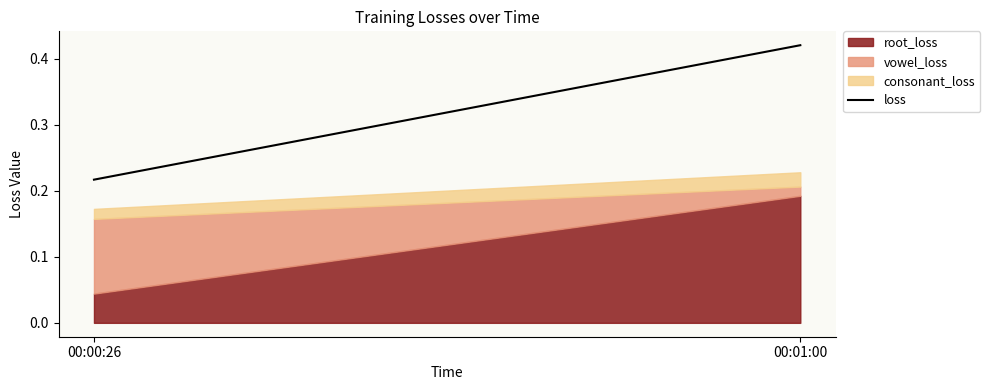

What is the difference between the values at 00:01:00 and 00:00:26?

0.2